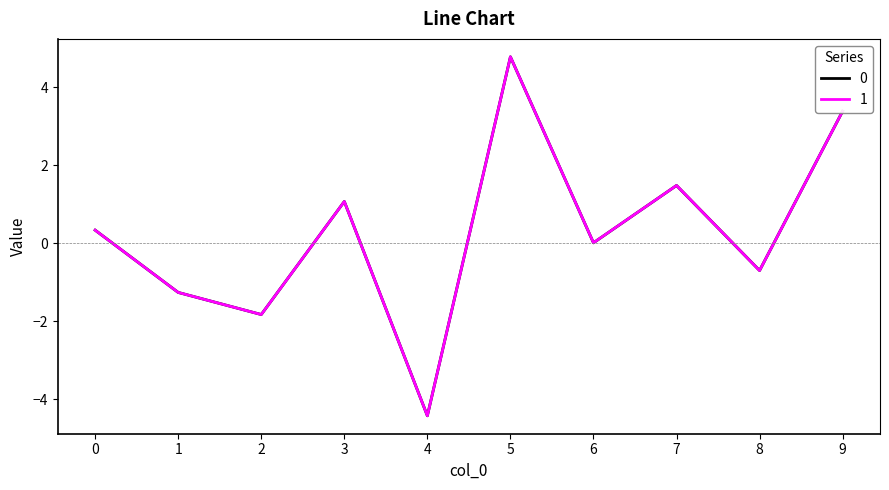

What is the difference between the maximum and minimum values in the 0 series?

9.2